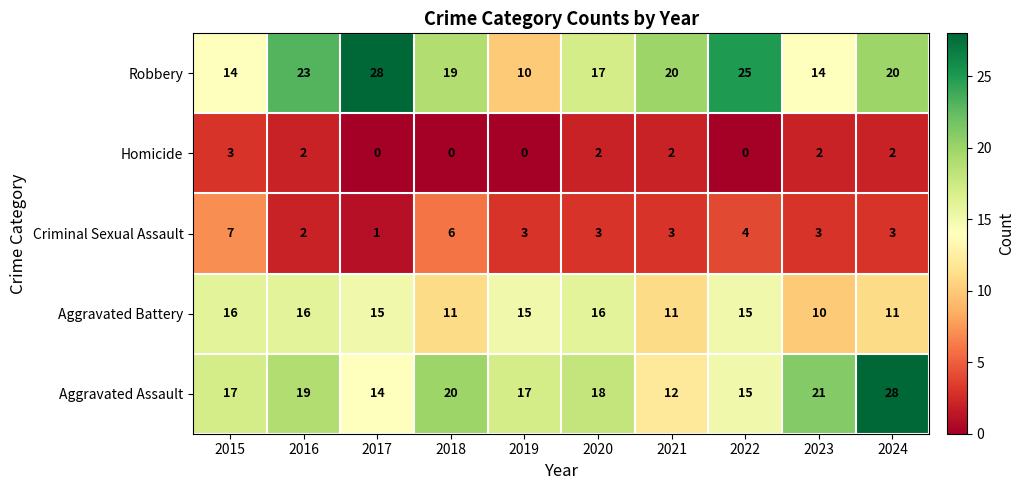

What is the total value across all series at 2024?

64